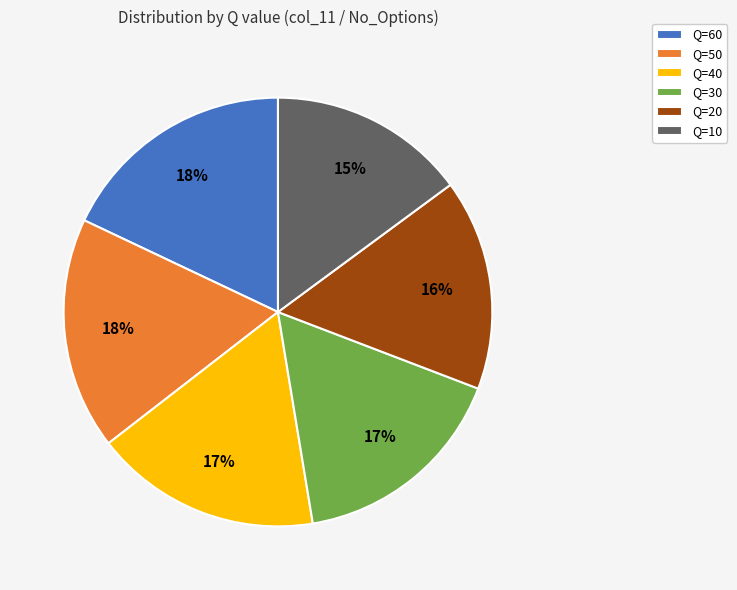

Is there any slice that represents more than half of the pie?

No